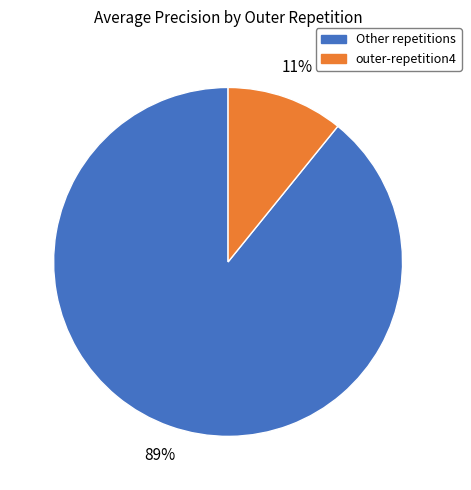

How many slices are in this pie chart?

2